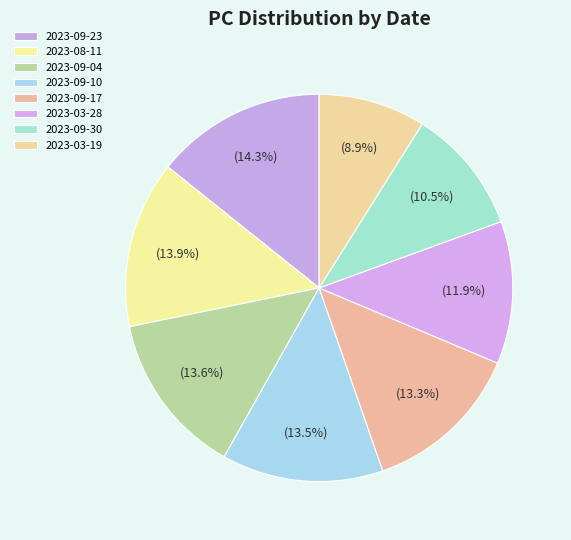

How many slices are in this pie chart?

8